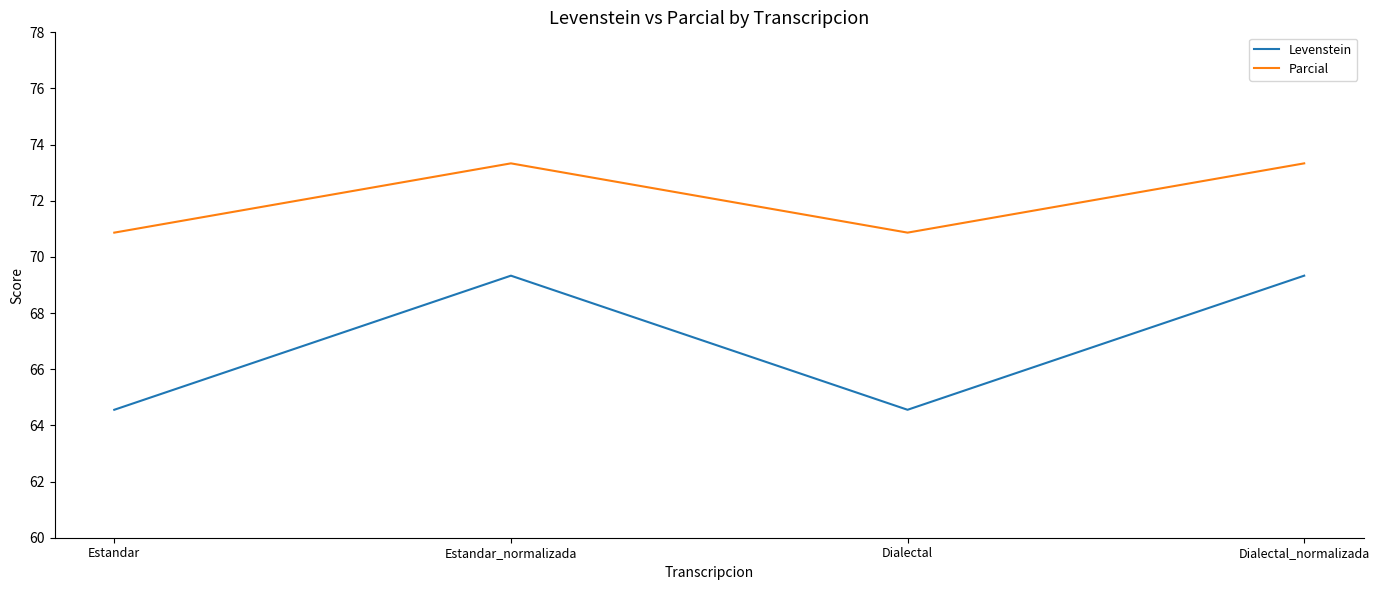

Which series has the largest total across all categories?

Parcial